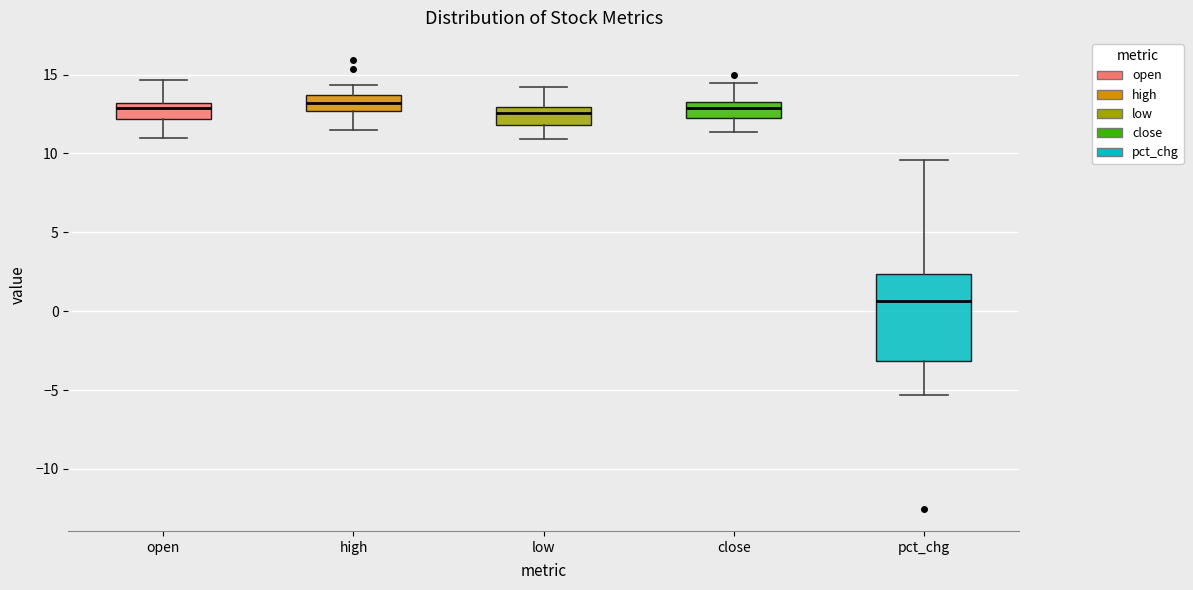

Reading left to right, transcribe this box plot: for each box, give where its median line is, the range the box spans, and where its two whiskers end, as read against the y-axis. The values are not printed on the chart, so give them approximately, as read against the axis.

open: median 13.0 (just below the box's upper edge), box 12.0 to 13.0, whiskers 11.0 to 14.5
high: median 13.0, box 12.5 to 13.5, whiskers 11.5 to 14.5
low: median 12.5, box 12.0 to 13.0, whiskers 11.0 to 14.0
close: median 13.0, box 12.0 to 13.5, whiskers 11.5 to 14.5
pct_chg: median 0.5, box -3.0 to 2.5, whiskers -5.5 to 9.5